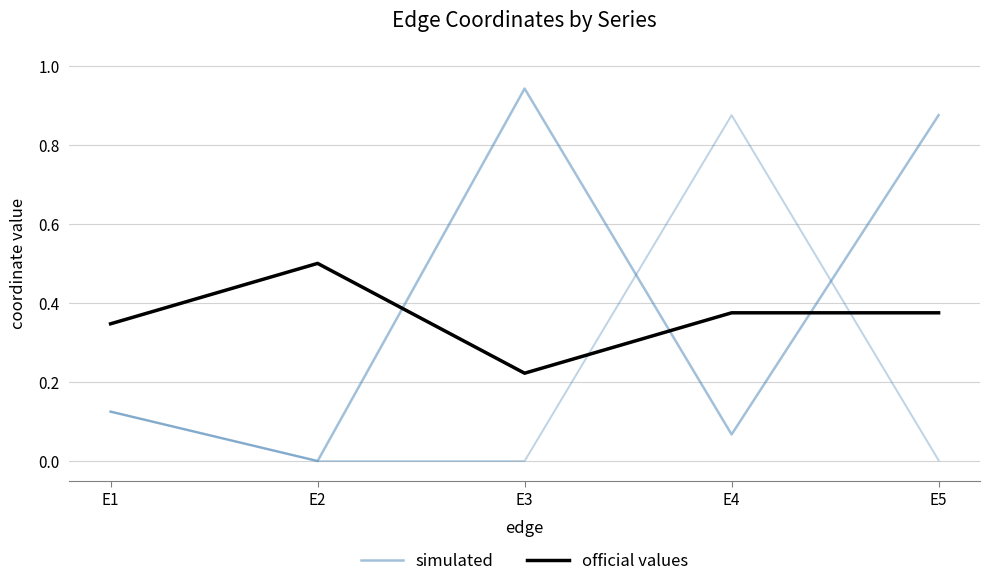

How many distinct data groups are displayed?

2